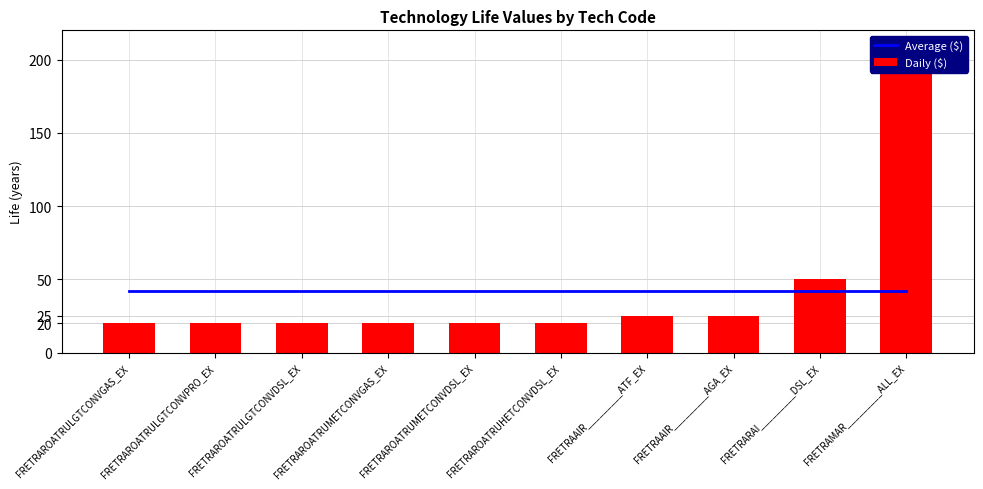

How many groups of bars are there?

10